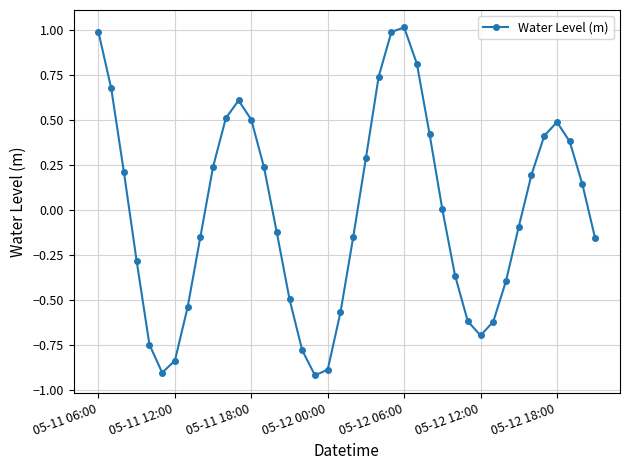

What is the difference between the maximum and minimum values?

1.9